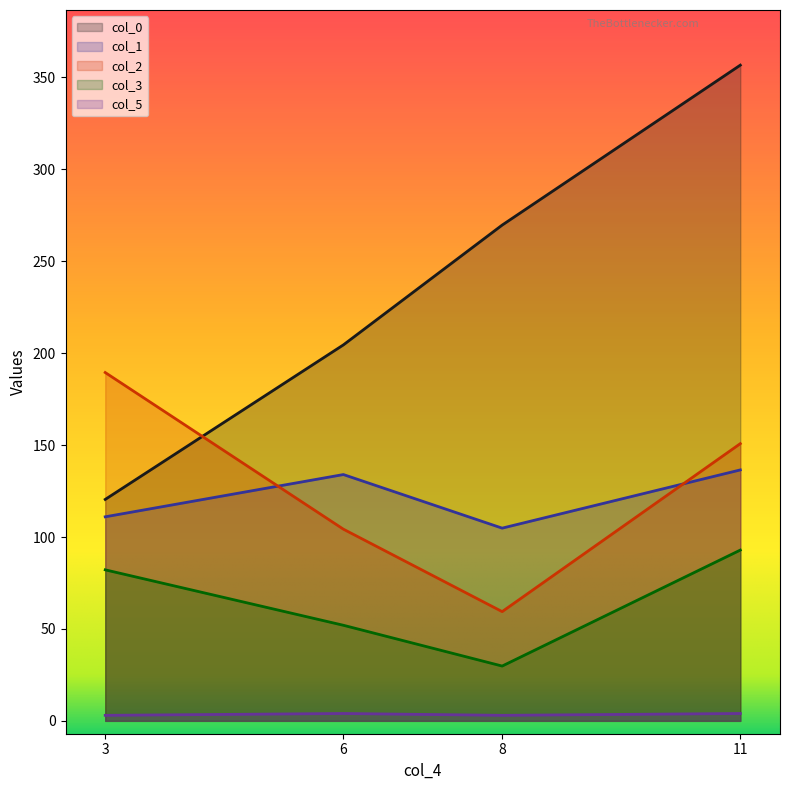

True or false: col_0 has a value of 46.5 at 3.

False